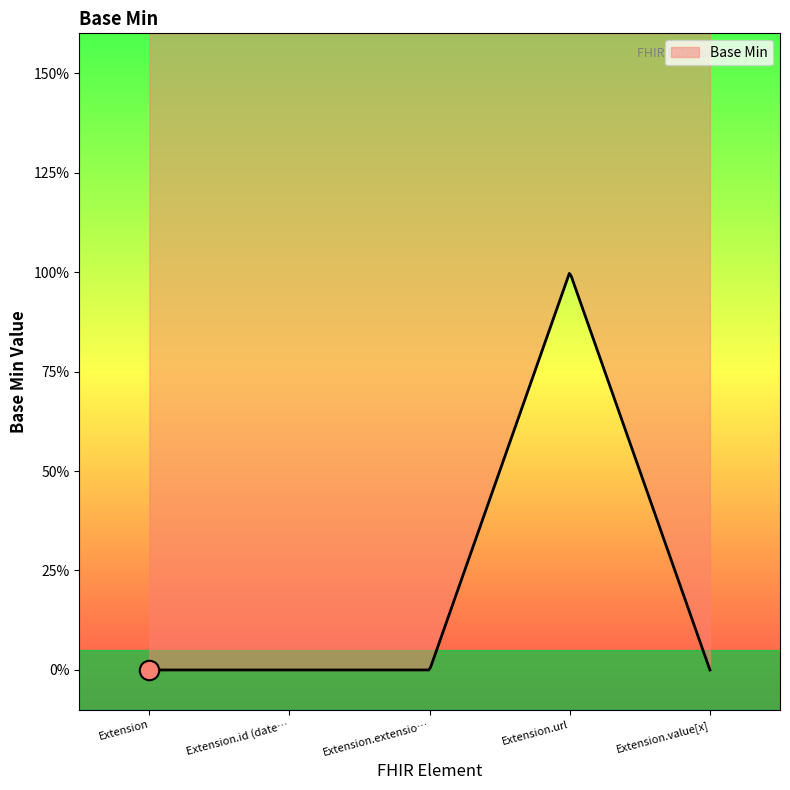

What position from the right is Extension?

5